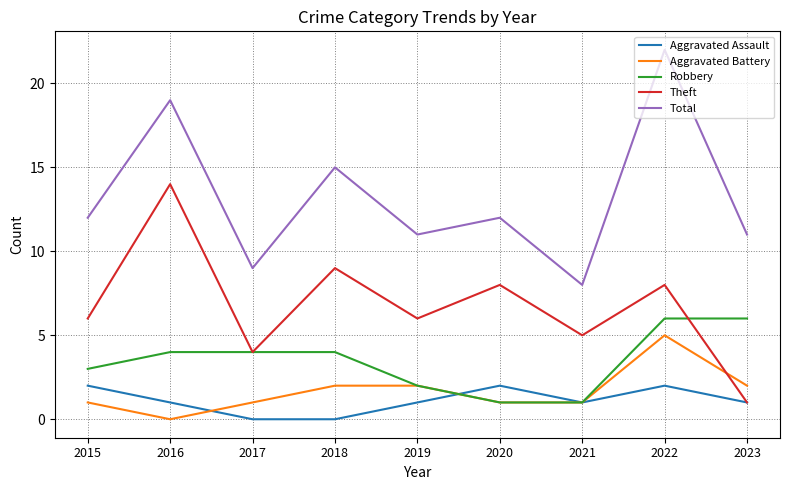

Which category has the lowest value in the Aggravated Battery series?

2016